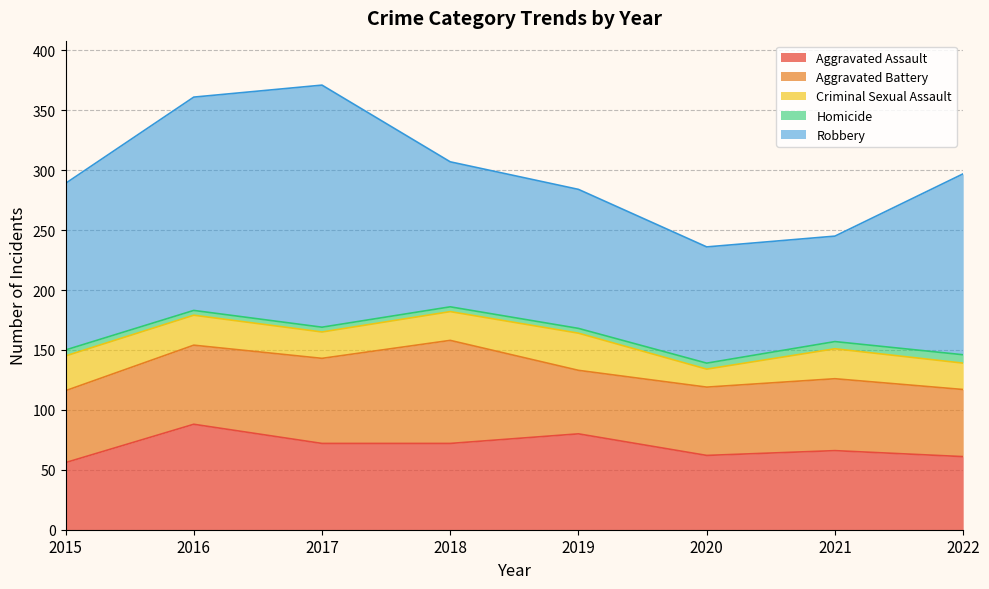

What is the spread (max minus min) of values at 2022?

144